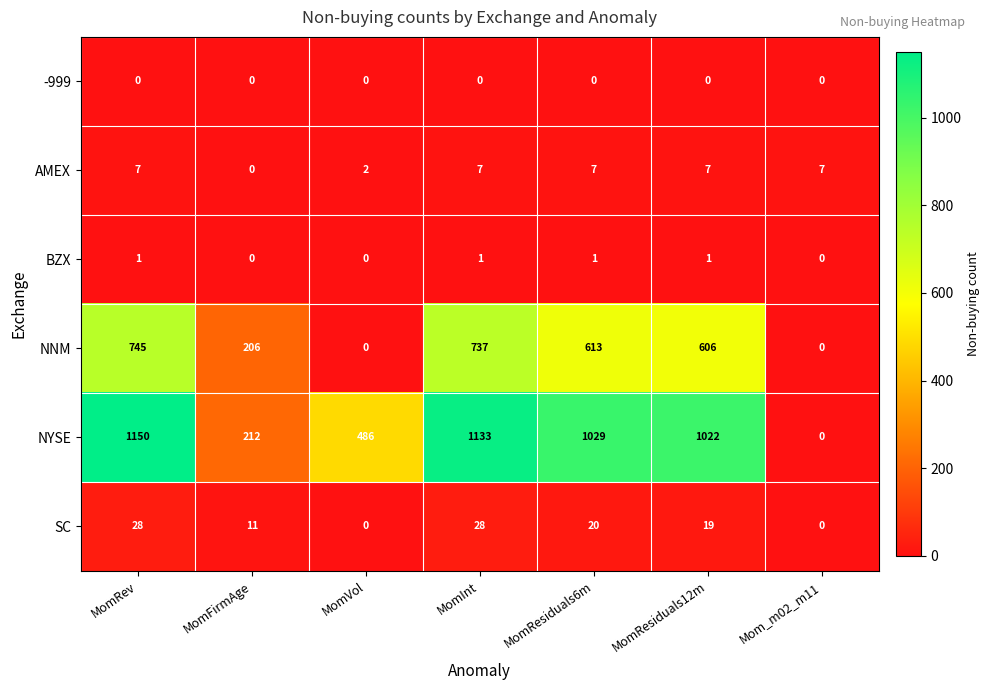

The value of NNM at MomInt is 737. True or false?

True